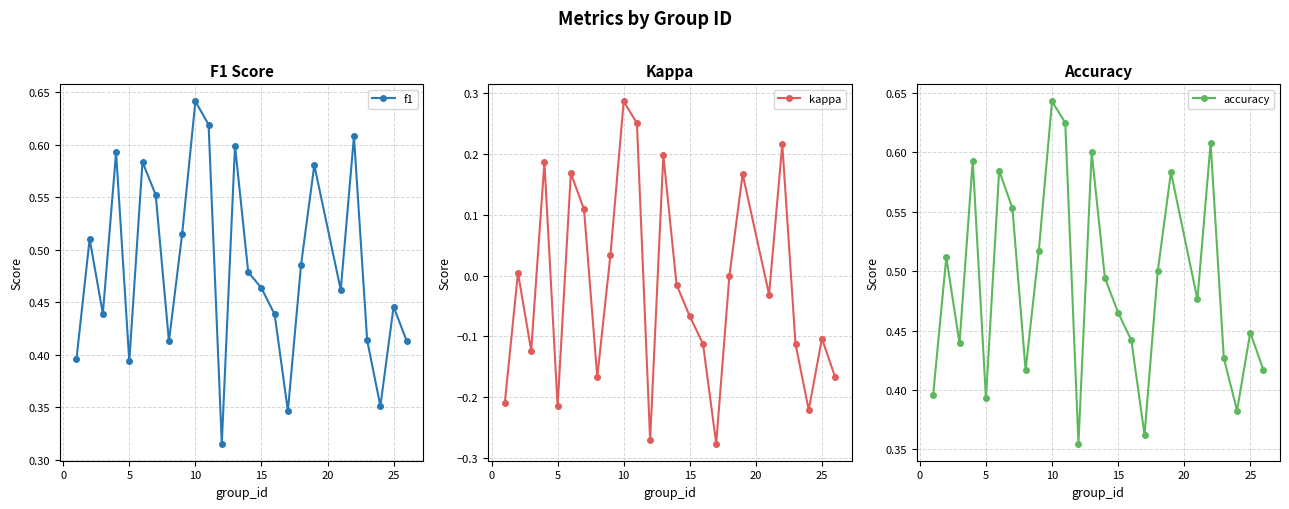

Reading left to right, extract all data points from this chart.

f1: 0.4	0.5	0.4	0.6	0.4	0.6	0.6	0.4	0.5	0.6	0.6	0.3	0.6	0.5	0.5	0.4	0.3	0.5	0.6	0.5	0.6	0.4	0.4	0.4	0.4
kappa: -0.2	0.0	-0.1	0.2	-0.2	0.2	0.1	-0.2	0.0	0.3	0.2	-0.3	0.2	-0.0	-0.1	-0.1	-0.3	0.0	0.2	-0.0	0.2	-0.1	-0.2	-0.1	-0.2
accuracy: 0.4	0.5	0.4	0.6	0.4	0.6	0.6	0.4	0.5	0.6	0.6	0.4	0.6	0.5	0.5	0.4	0.4	0.5	0.6	0.5	0.6	0.4	0.4	0.4	0.4